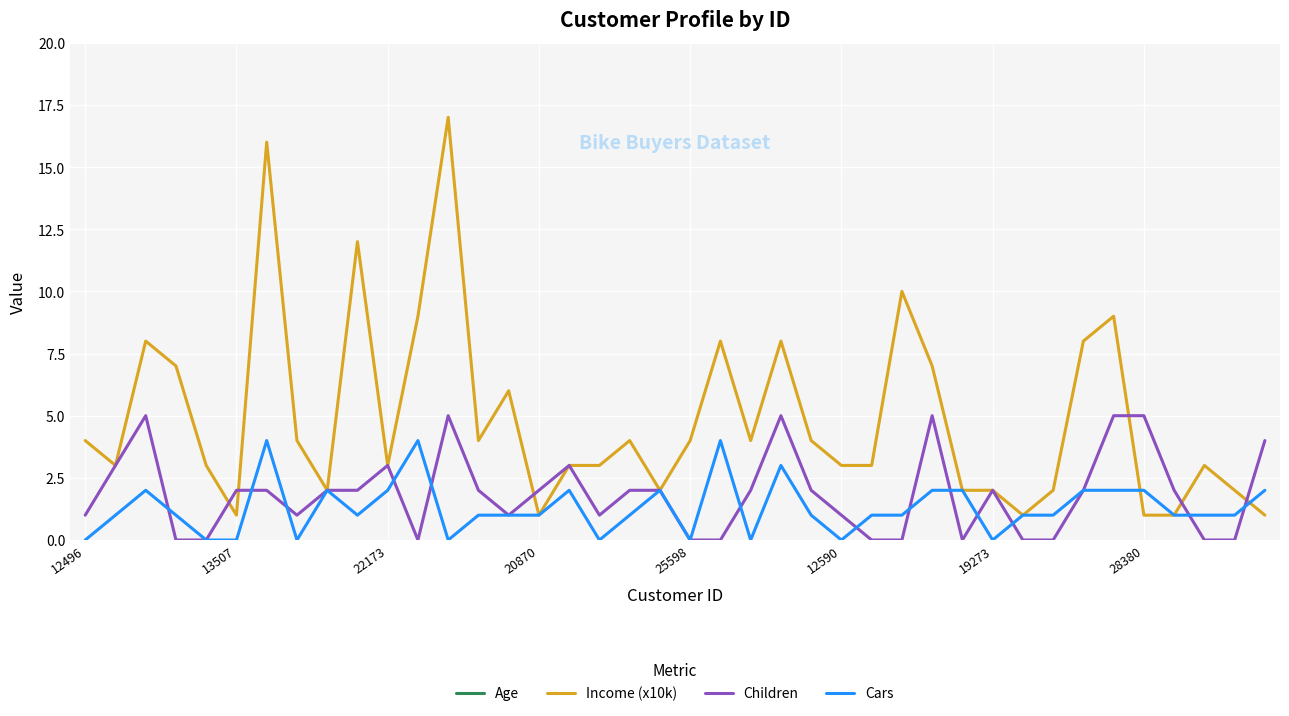

The Children series shows 0 at 21. True or false?

True